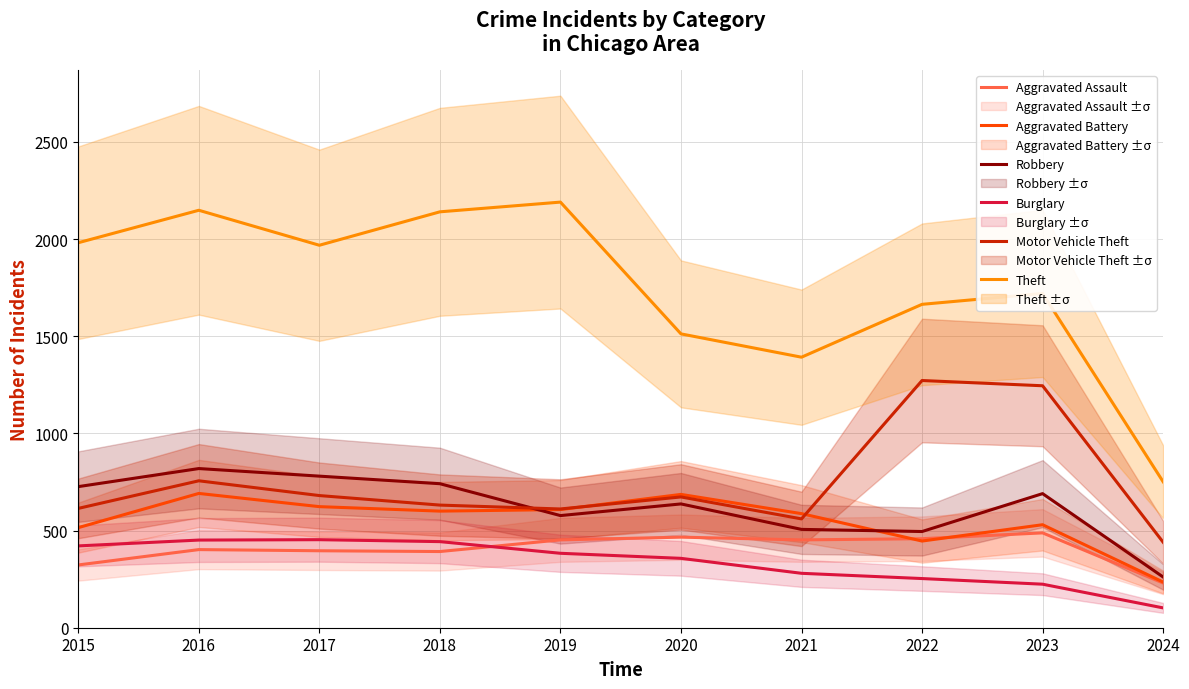

What is the difference between the highest and lowest values at 2019?

1807